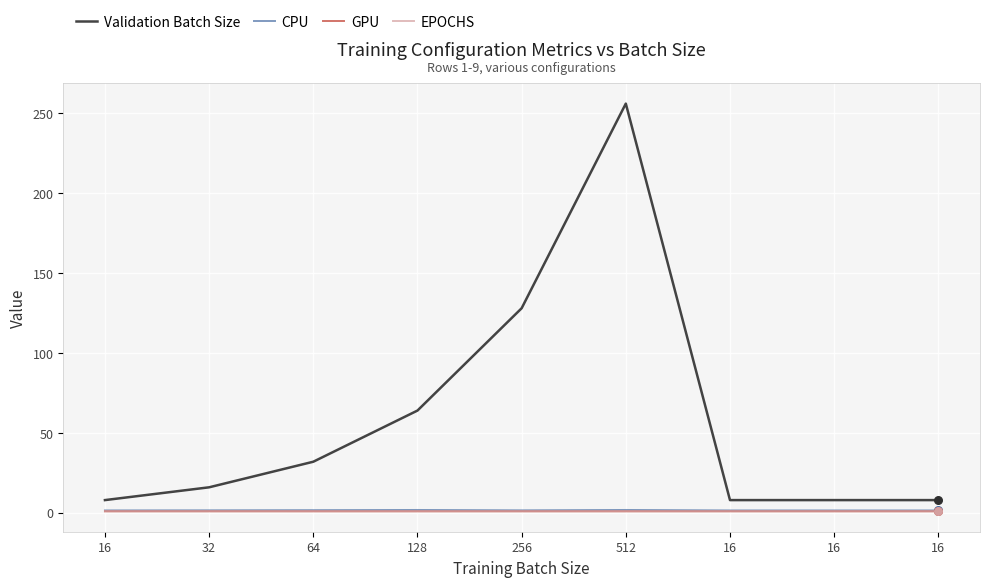

What are all the series names shown in the legend?

Validation Batch Size, CPU, GPU, EPOCHS